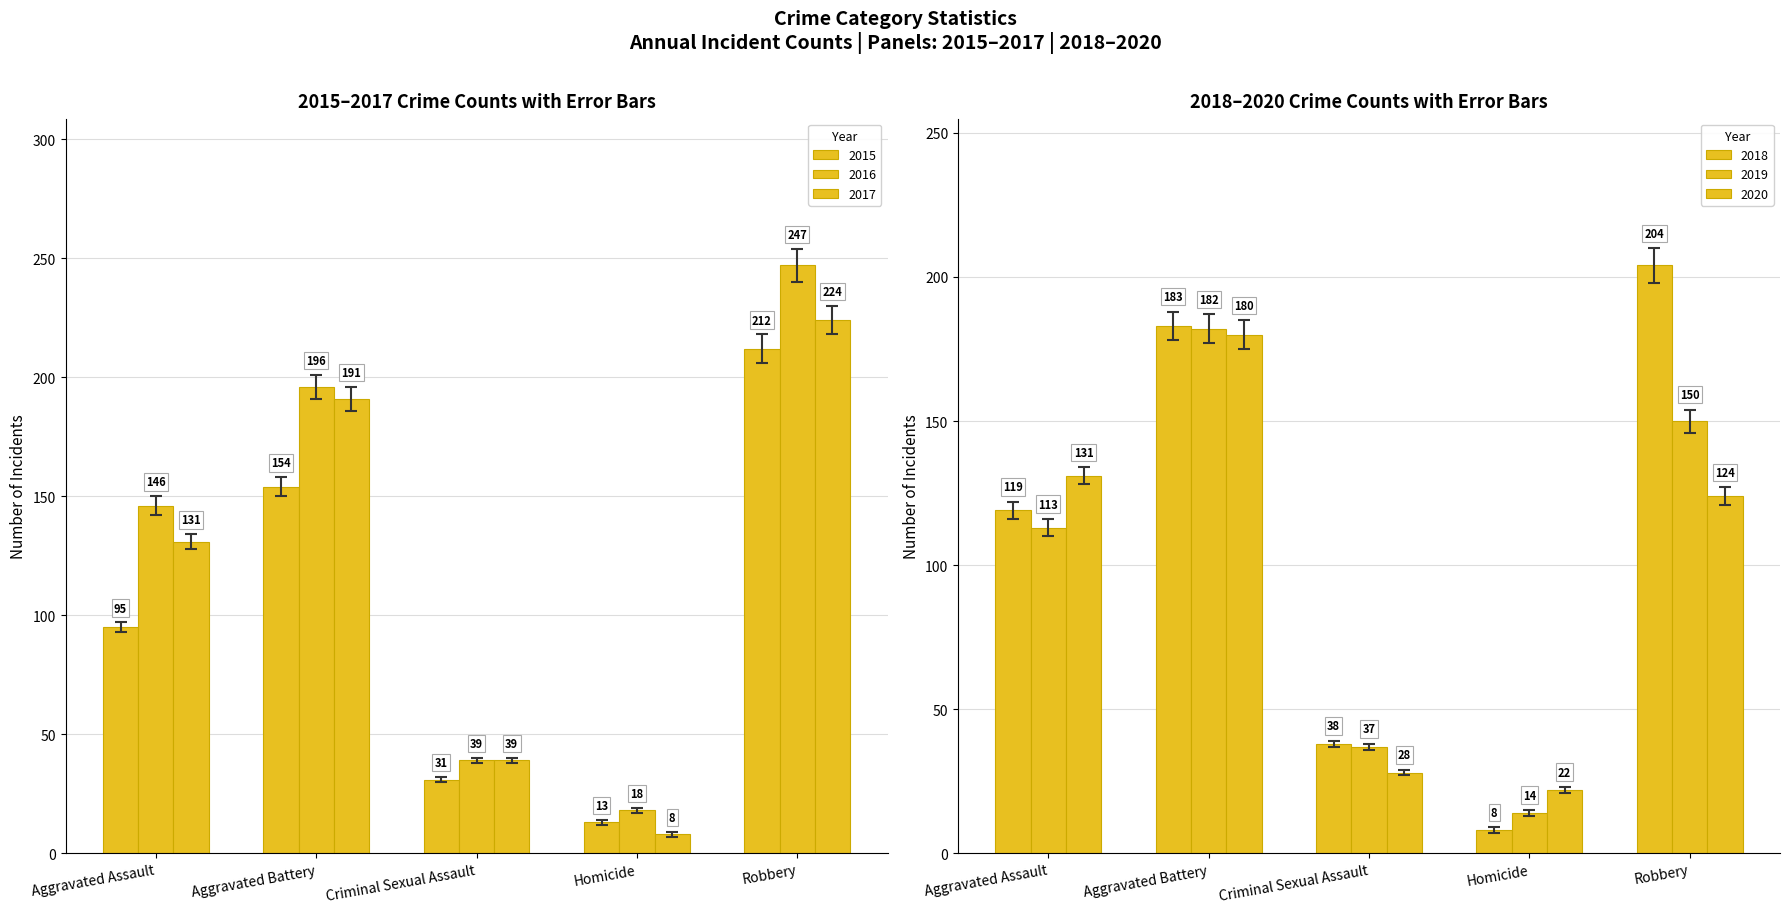

Which has a higher value, Aggravated Battery or Homicide?

Aggravated Battery